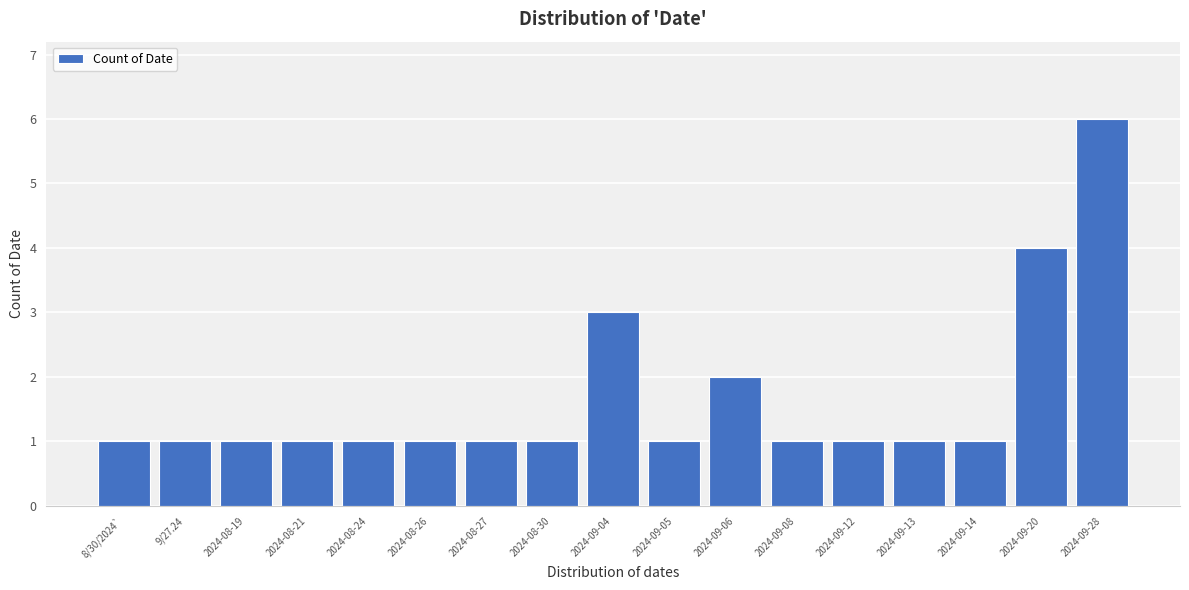

Reading right to left, list all the values displayed in this chart.

6	4	1	1	1	1	2	1	3	1	1	1	1	1	1	1	1